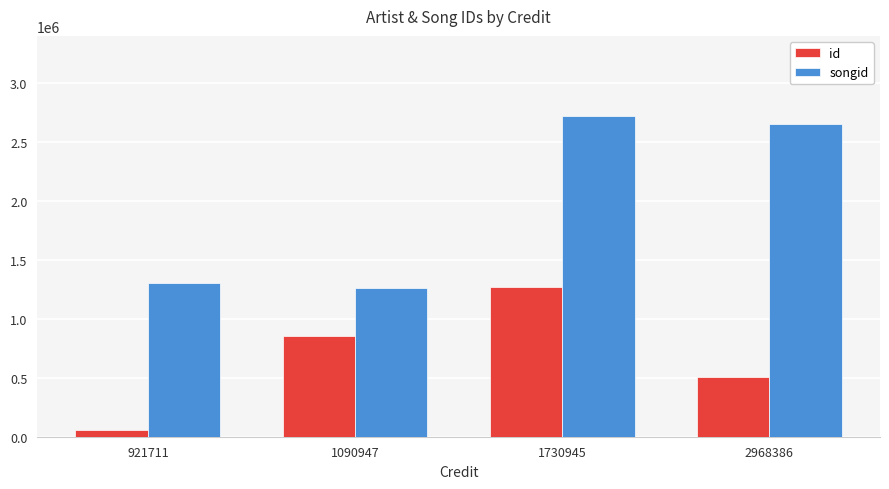

What is the minimum value shown in the chart?

54280